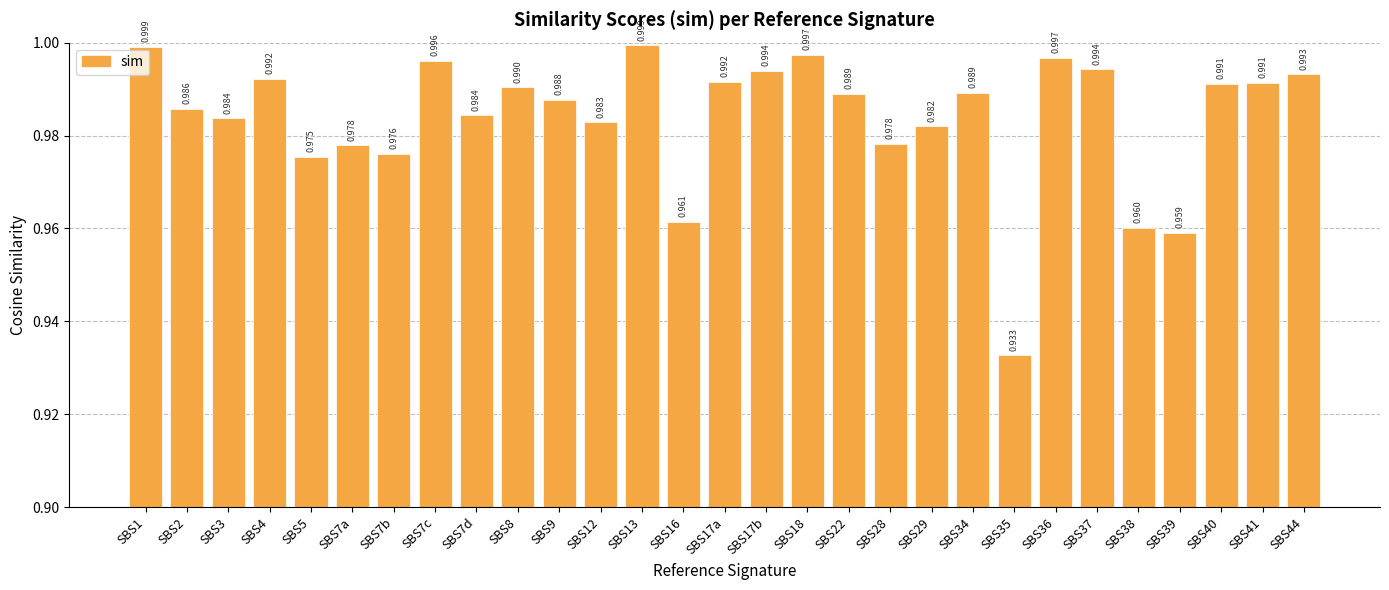

What is the value of the 1st bar from the left?

1.0